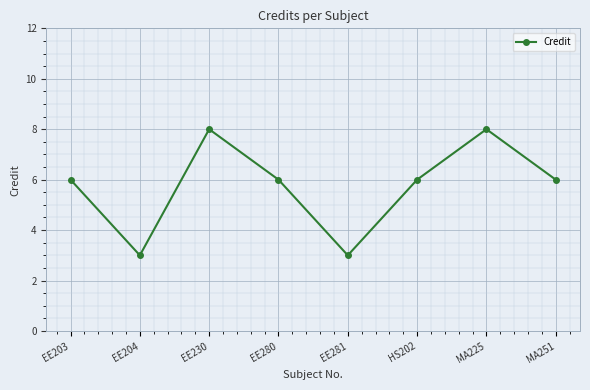

What position from the right is EE230?

6